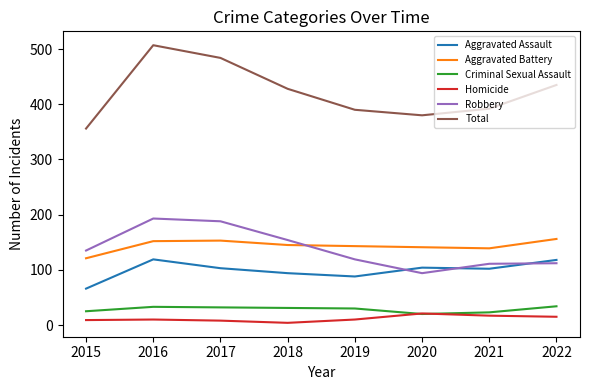

What is the minimum value for Criminal Sexual Assault?

20